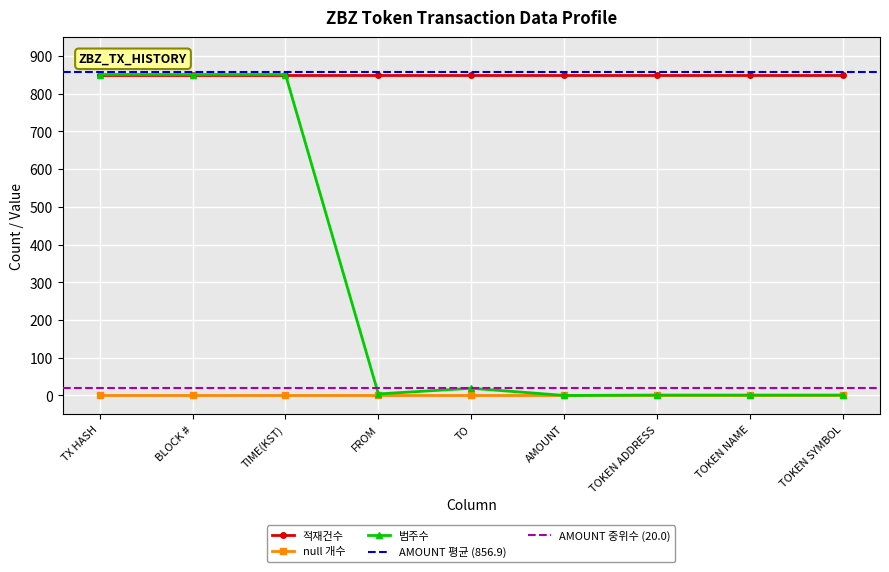

The 범주수 series shows 851 at TX HASH. True or false?

True